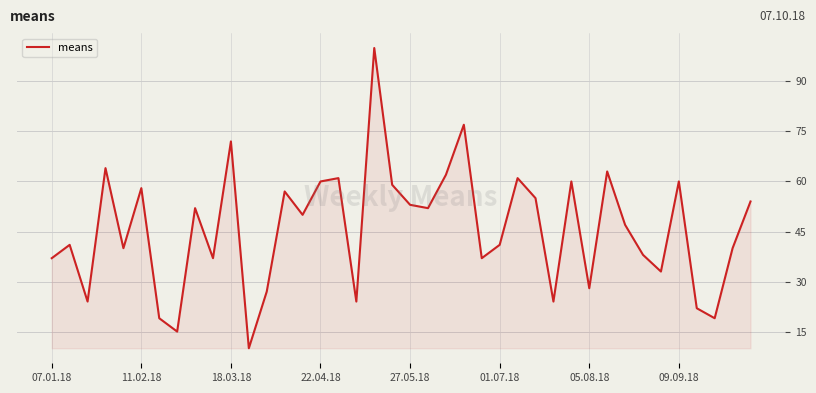

What is the maximum value shown in the chart?

100